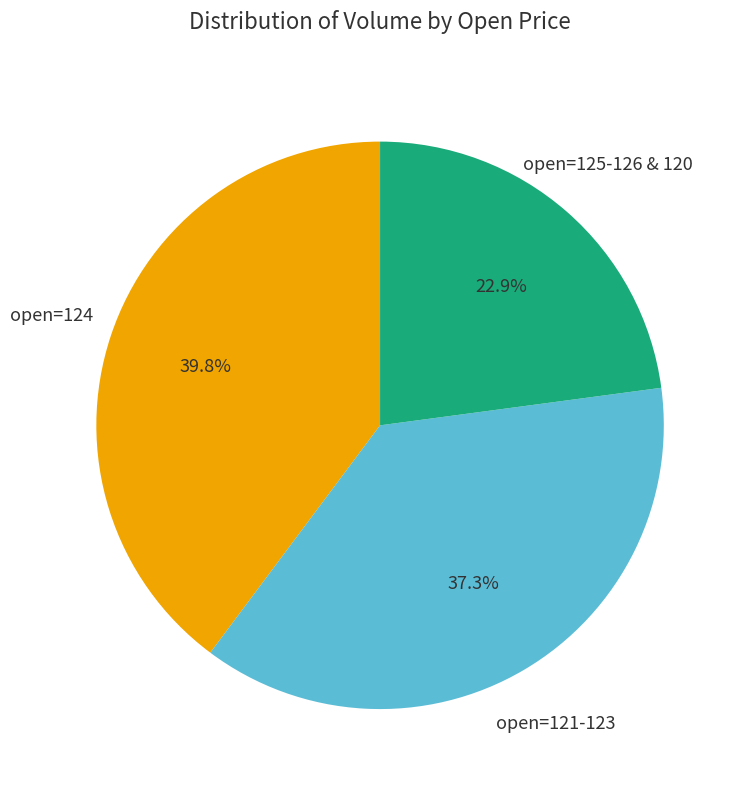

Is there any slice that represents more than half of the pie?

No